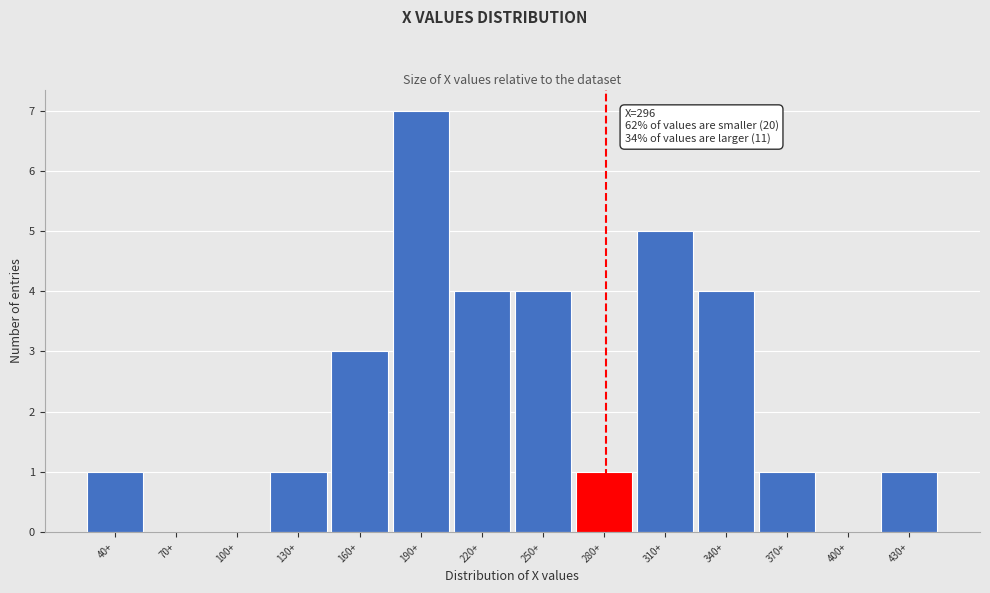

Reading left to right, what are all the values shown in this chart?

40+=1	70+=0	100+=0	130+=1	160+=3	190+=7	220+=4	250+=4	280+=1	310+=5	340+=4	370+=1	400+=0	430+=1